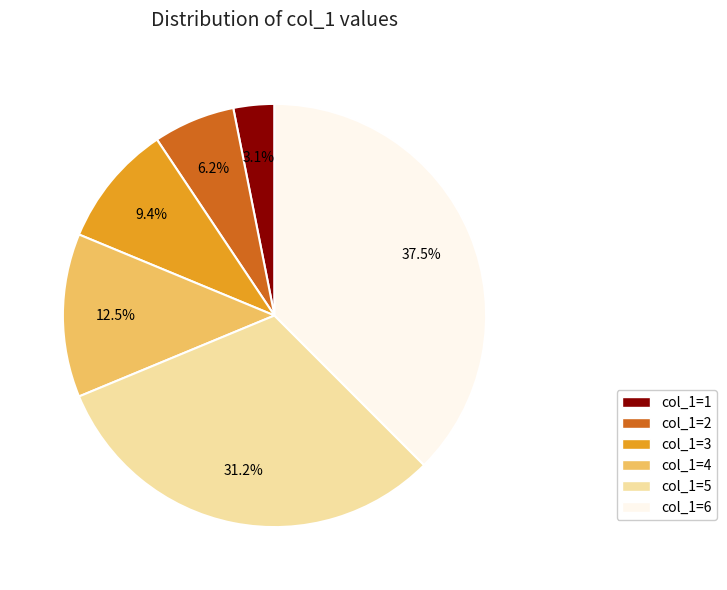

Is there any slice that represents more than half of the pie?

No